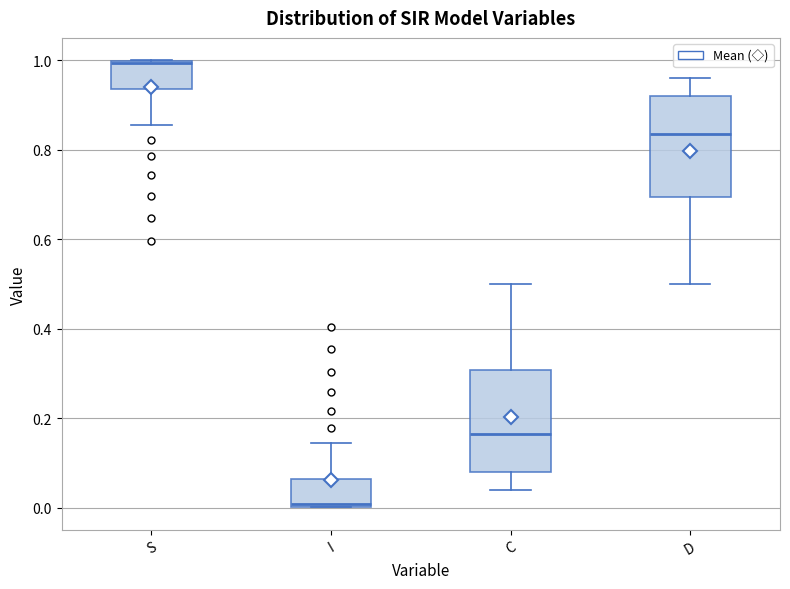

Reading left to right, read every box against the y-axis: the position of its median line, the range the box covers, and the ends of its whiskers. The values are not printed on the chart, so give them approximately, as read against the axis.

S: median 1.00, box 0.94 to 1.00, whiskers 0.86 to 1.00
I: median 0.00, box 0.00 to 0.06, whiskers 0.00 to 0.14
C: median 0.16, box 0.08 to 0.30, whiskers 0.04 to 0.50
D: median 0.84, box 0.70 to 0.92, whiskers 0.50 to 0.96